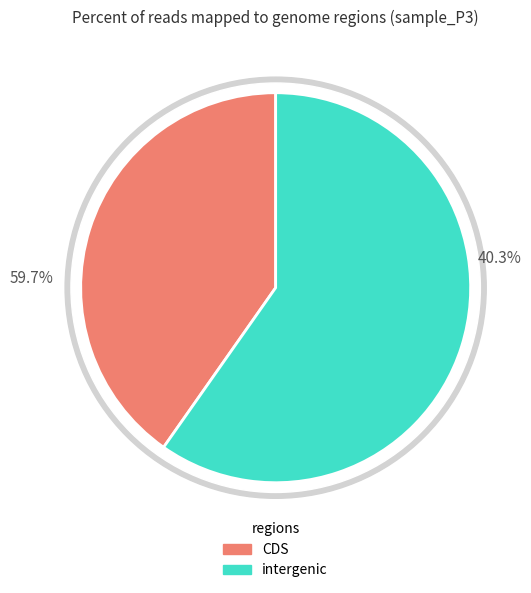

Is it true that adk.36 is 7% of the pie?

False